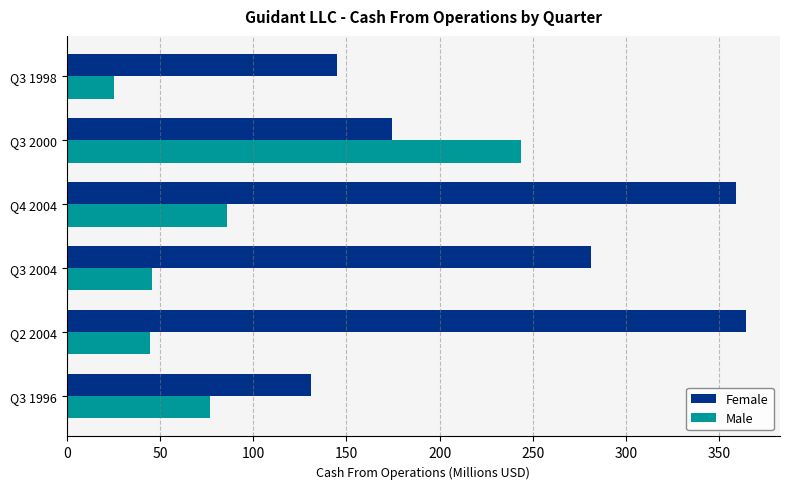

The value of Male at Q4 2004 is 145.6. True or false?

False